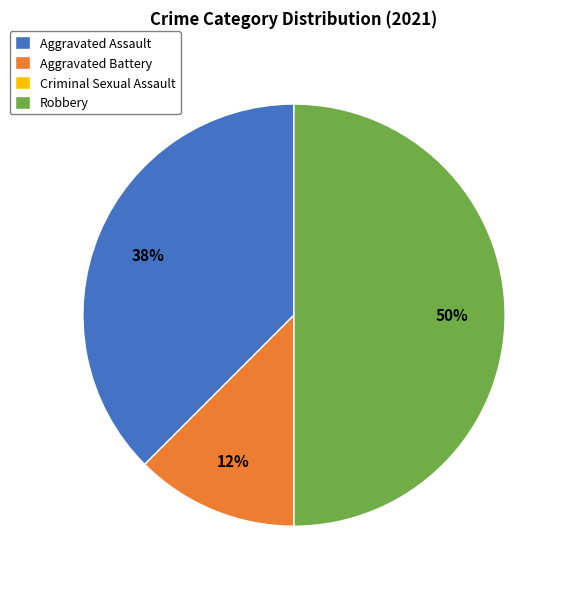

To the nearest percent, what is the average slice percentage?

25%